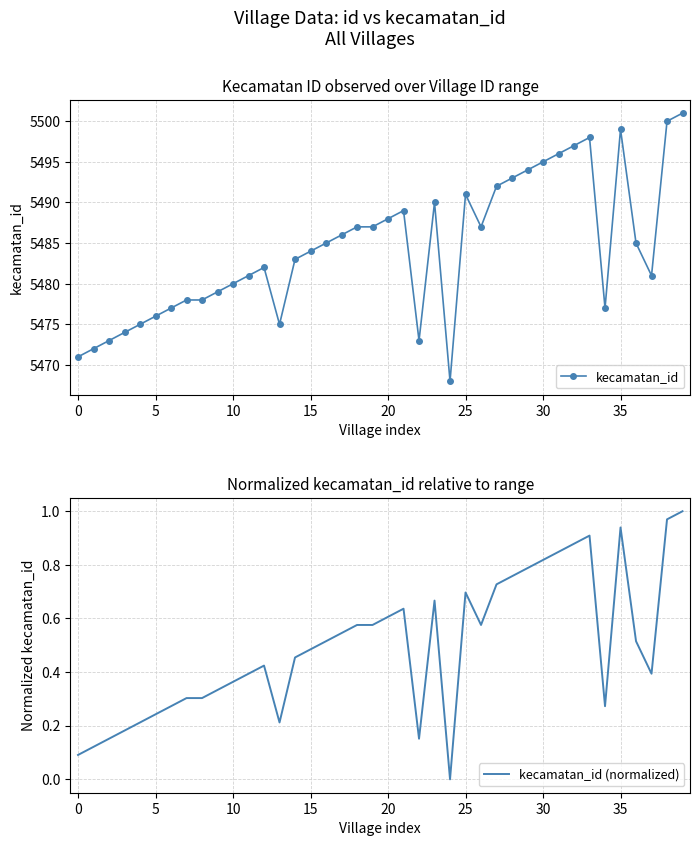

Which label corresponds to the smallest value in the chart?

24